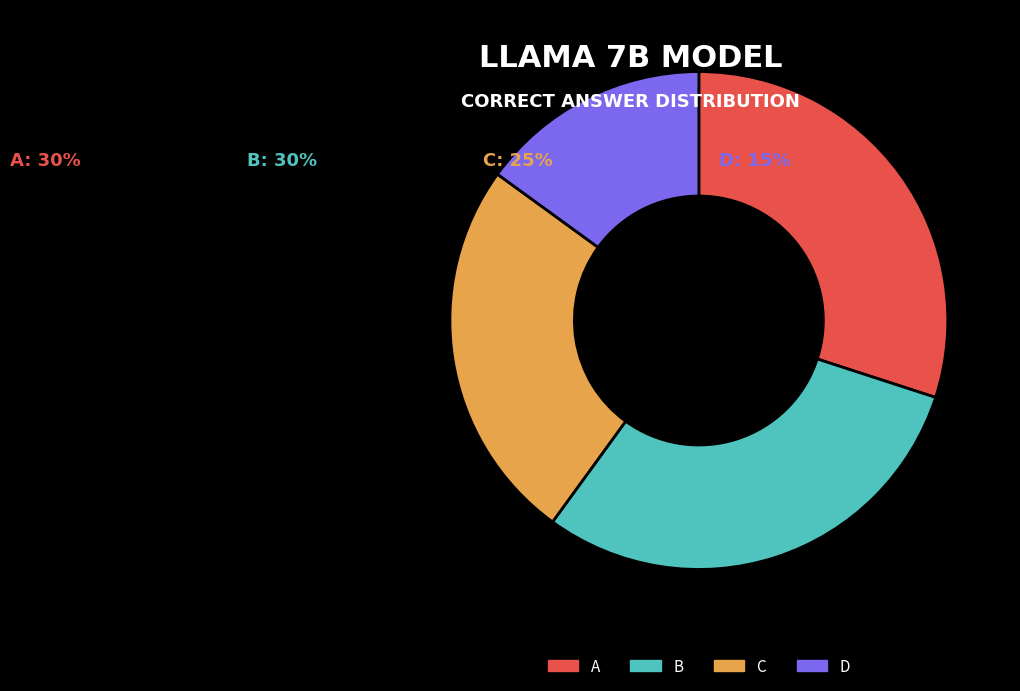

Which slice is the smallest?

D